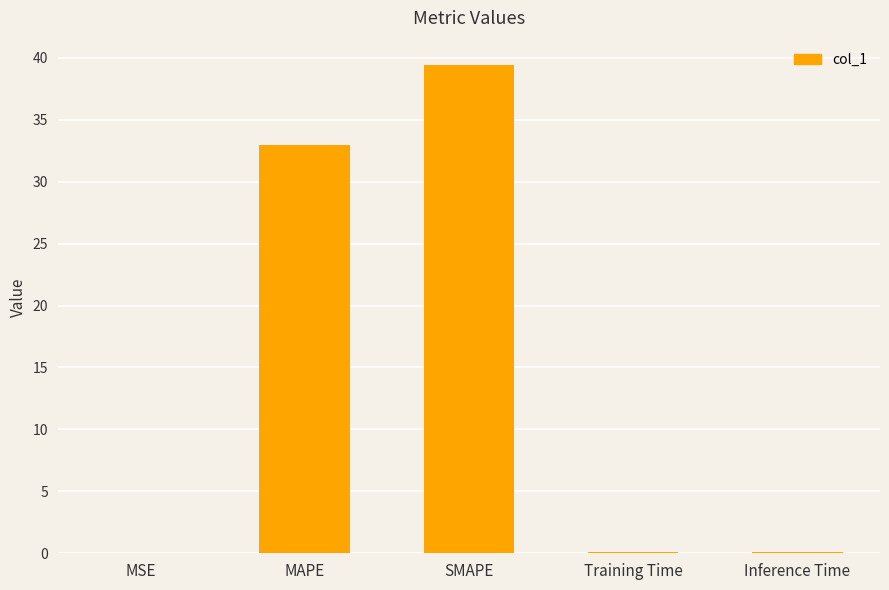

The value at SMAPE is 39.4. True or false?

True